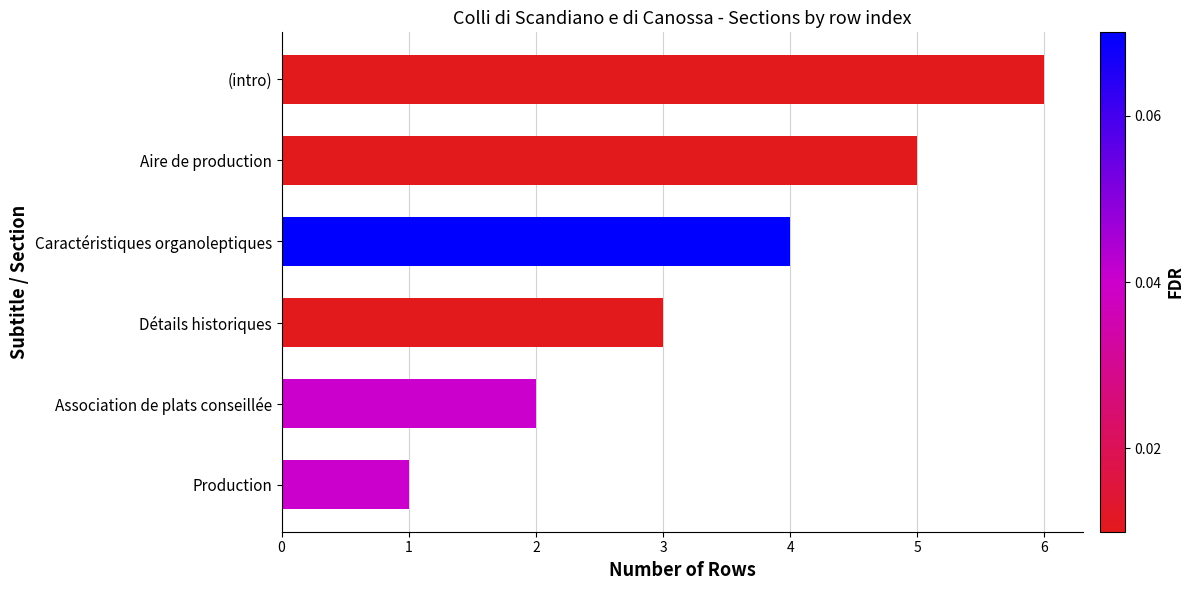

Reading bottom to top, transcribe all the data shown in this chart.

1	2	3	4	5	6